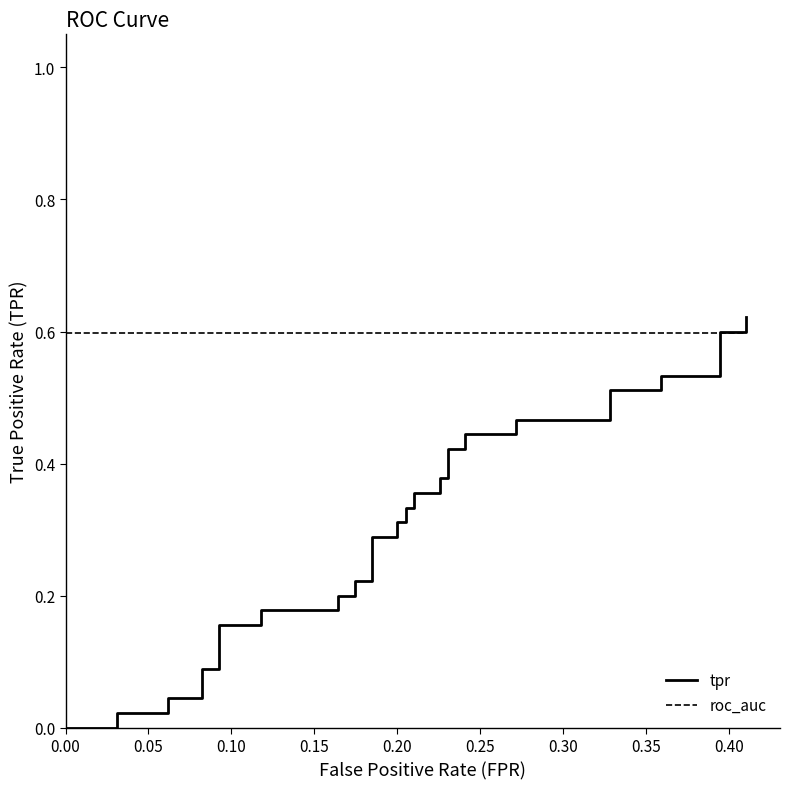

Is it true that tpr equals 0.0 at 0.20?

False